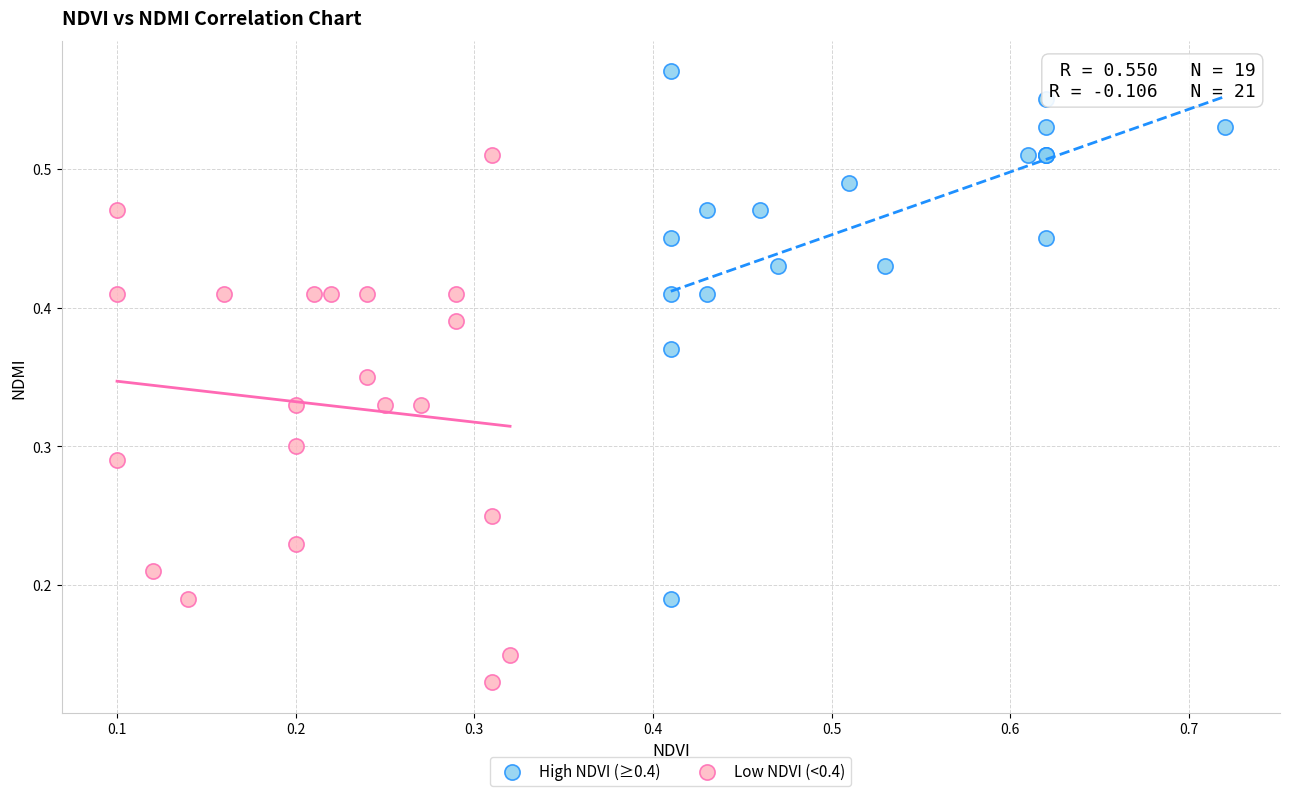

Which series contains the highest Y value?

High NDVI (≥0.4)